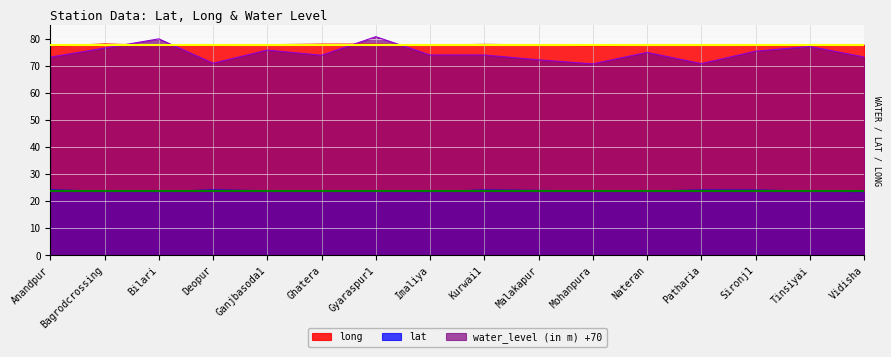

Which series has the widest spread of values?

water_level (in m) +70